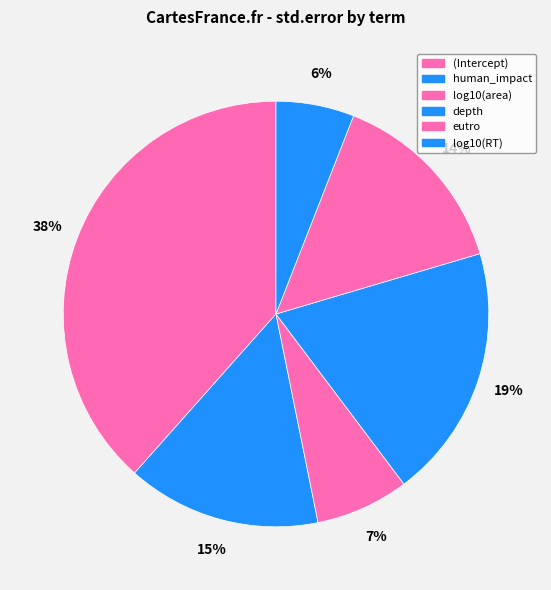

Which category has the biggest portion of the pie?

(Intercept)